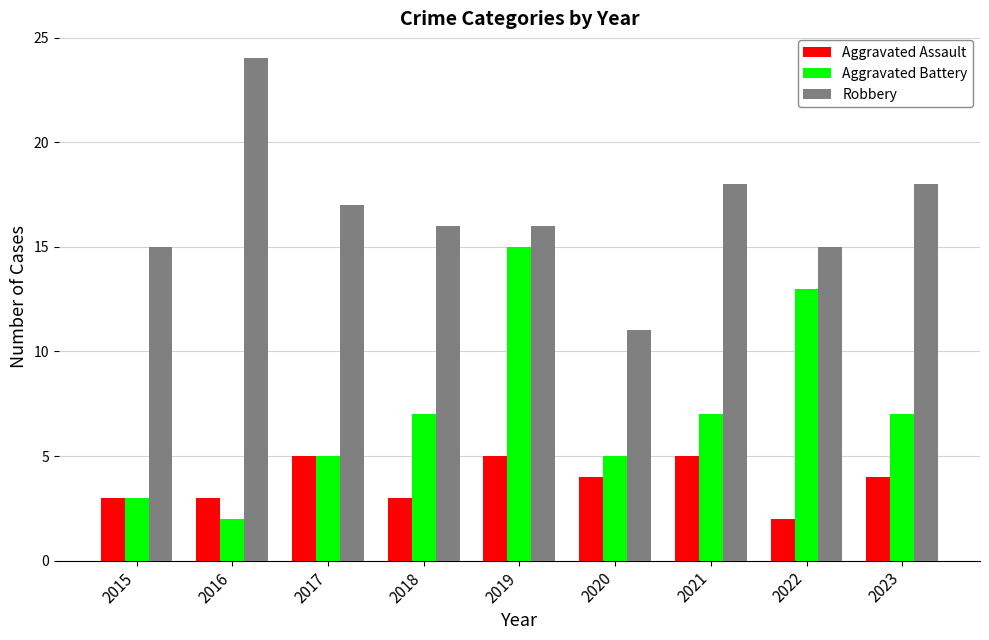

List the series in order of their peak value, lowest first.

Aggravated Assault, Aggravated Battery, Robbery